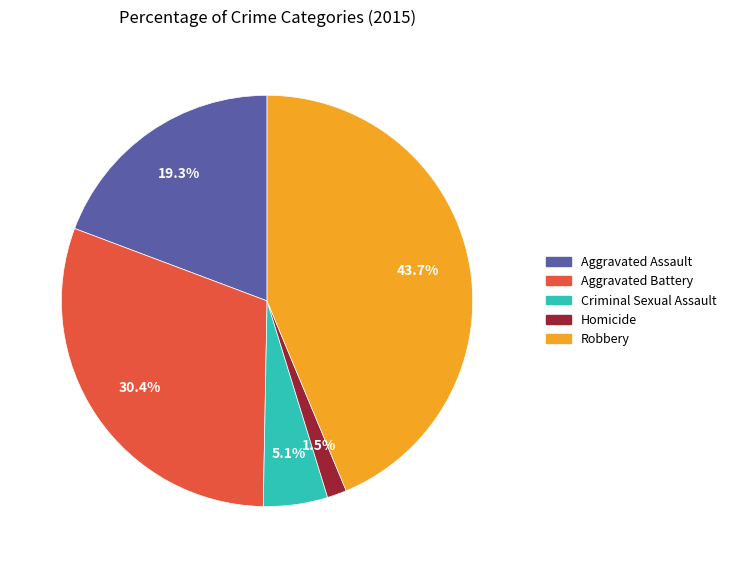

To the nearest percent, what is the average slice percentage?

20%